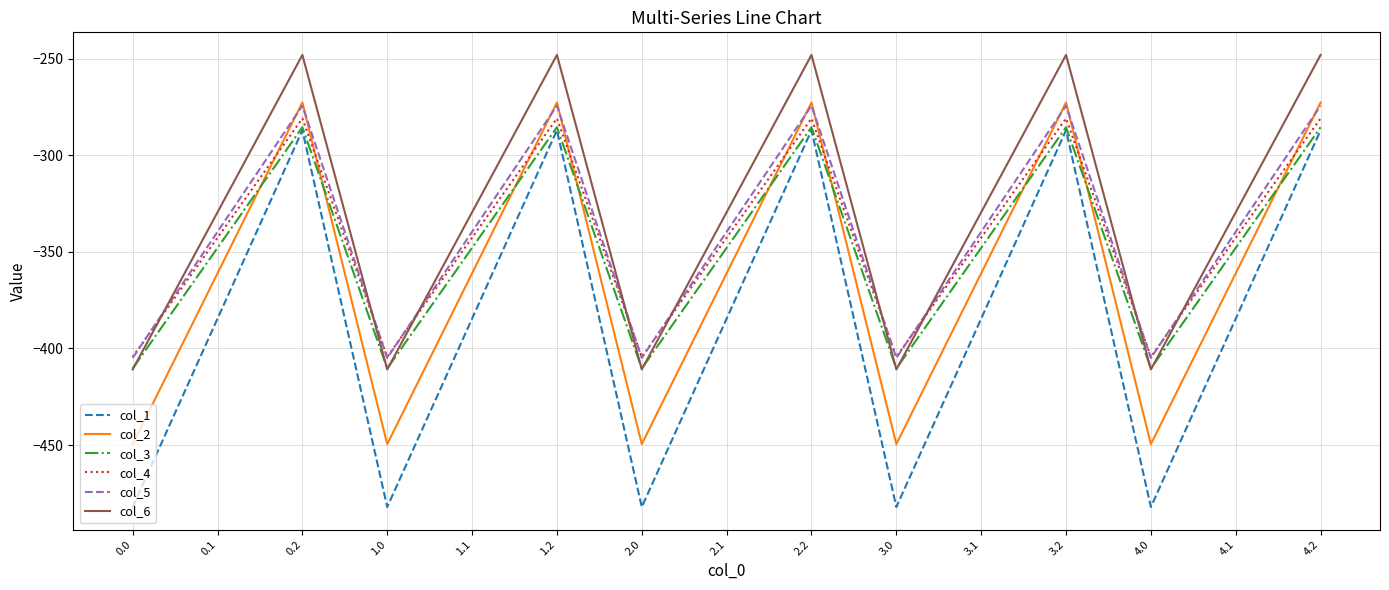

True or false: col_2 and col_4 intersect in this chart.

True